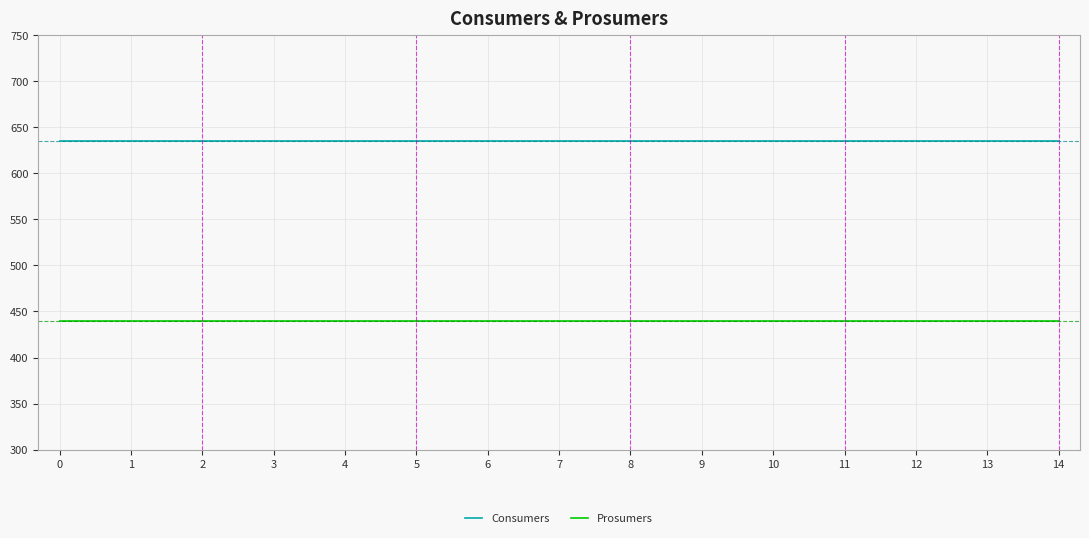

What is the total value across all series at 13?

1075